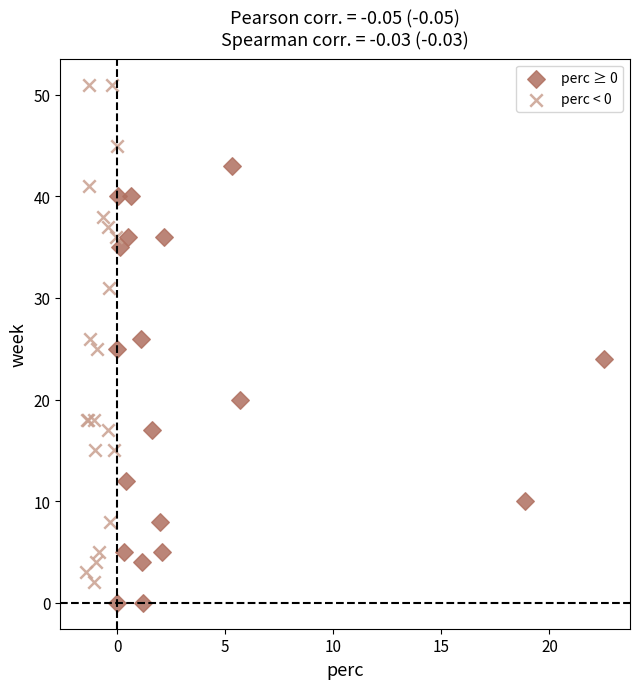

Which series has the largest Y range (max minus min)?

perc < 0